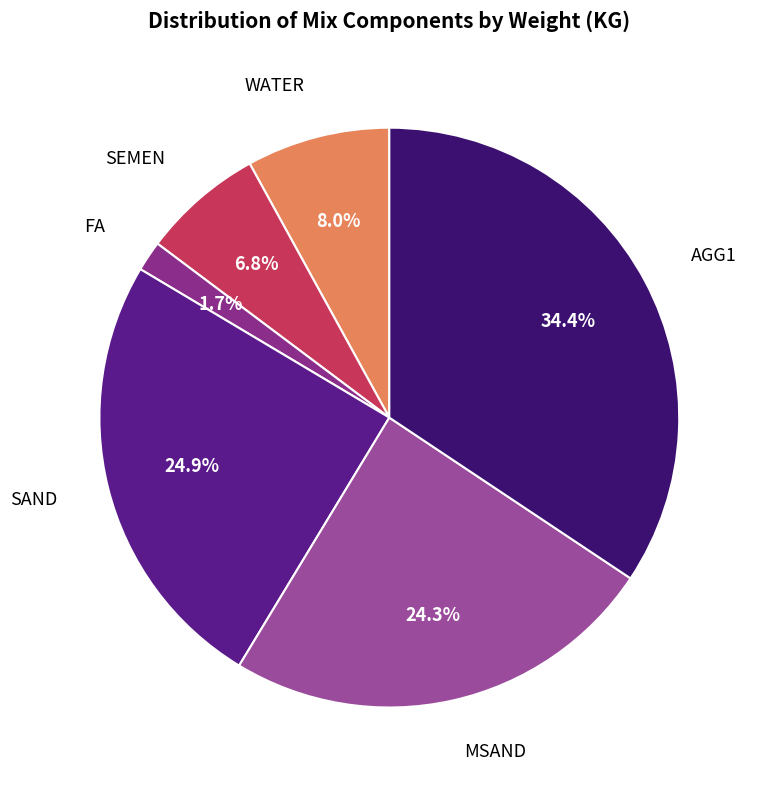

To the nearest percent, what portion does AGG1 represent?

34%